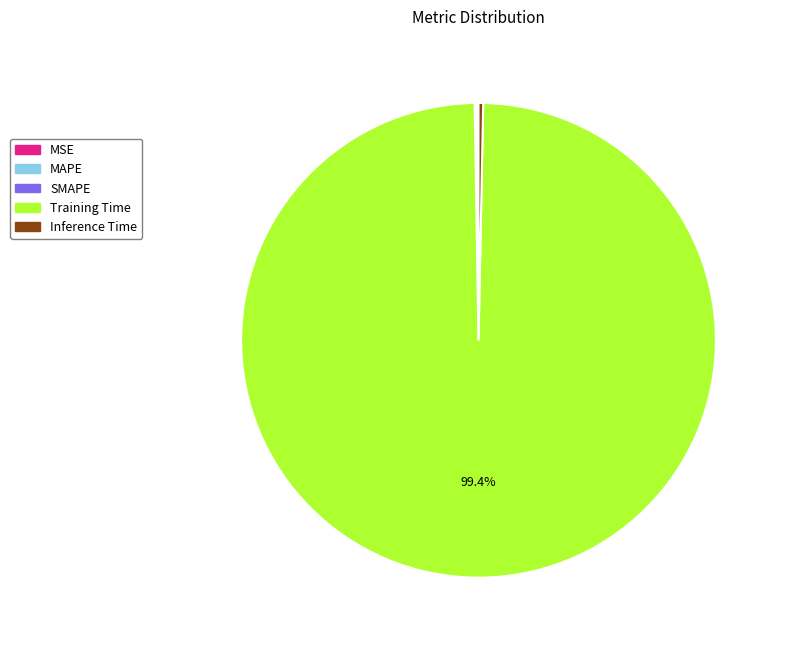

To the nearest percent, what is the average slice percentage?

20%